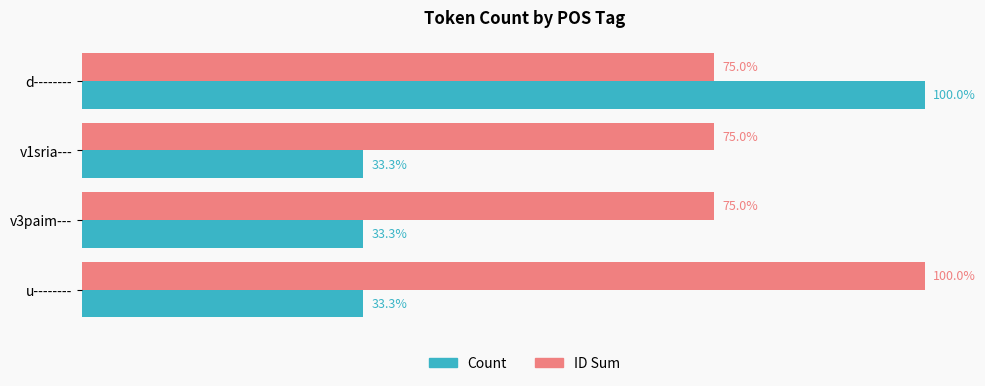

At which category is the sum across all series the highest?

d--------